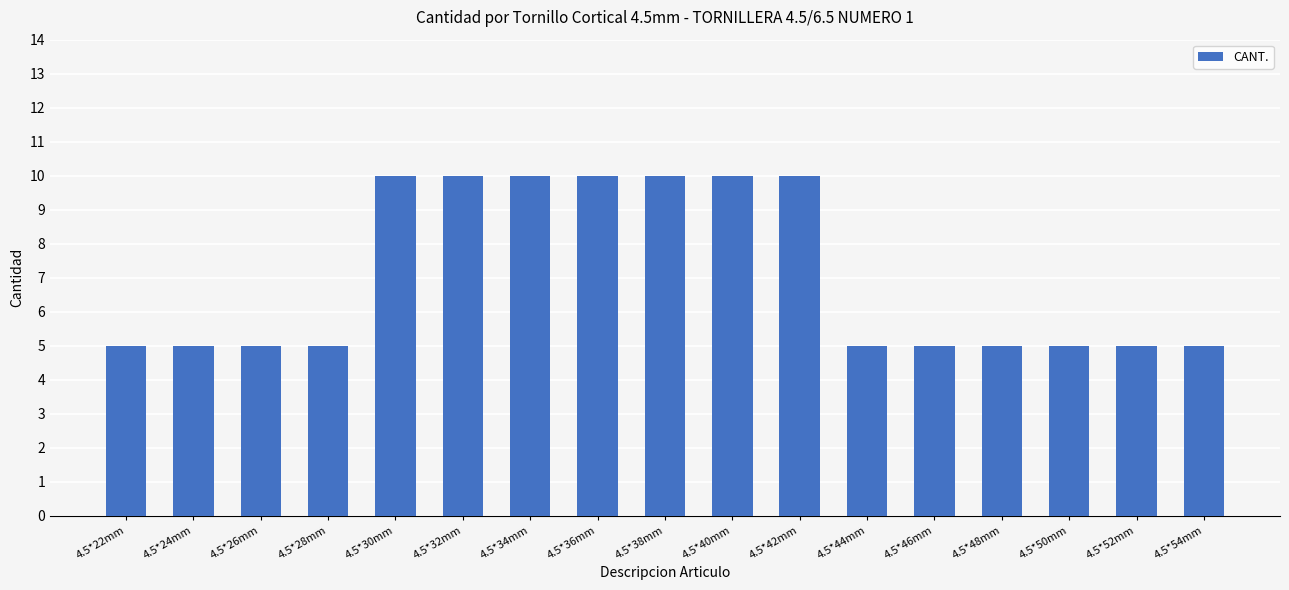

Reading left to right, what are all the values shown in this chart?

5	5	5	5	10	10	10	10	10	10	10	5	5	5	5	5	5